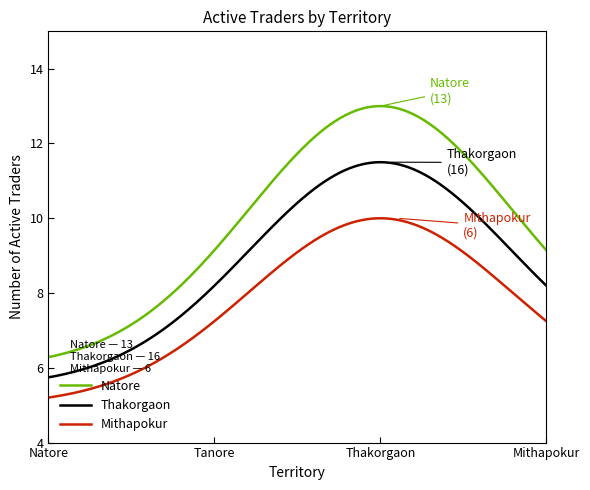

Is this an area chart (filled region under the line)?

No